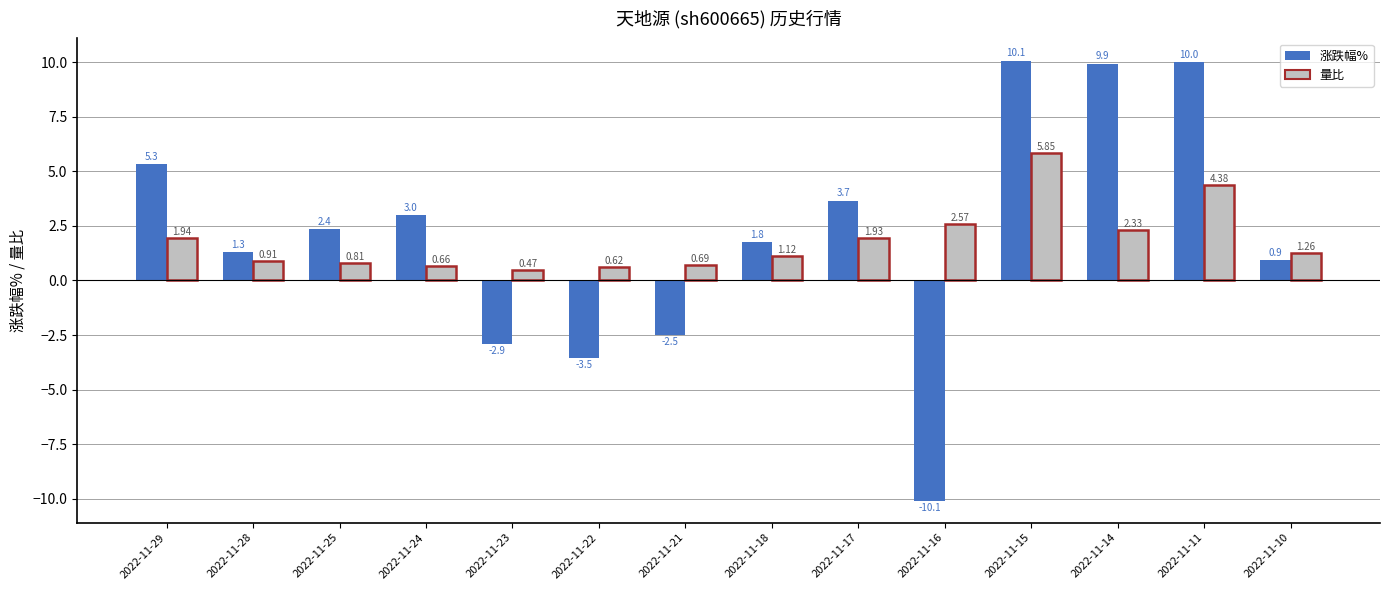

The 涨跌幅% series shows 2.4 at 2022-11-25. True or false?

True